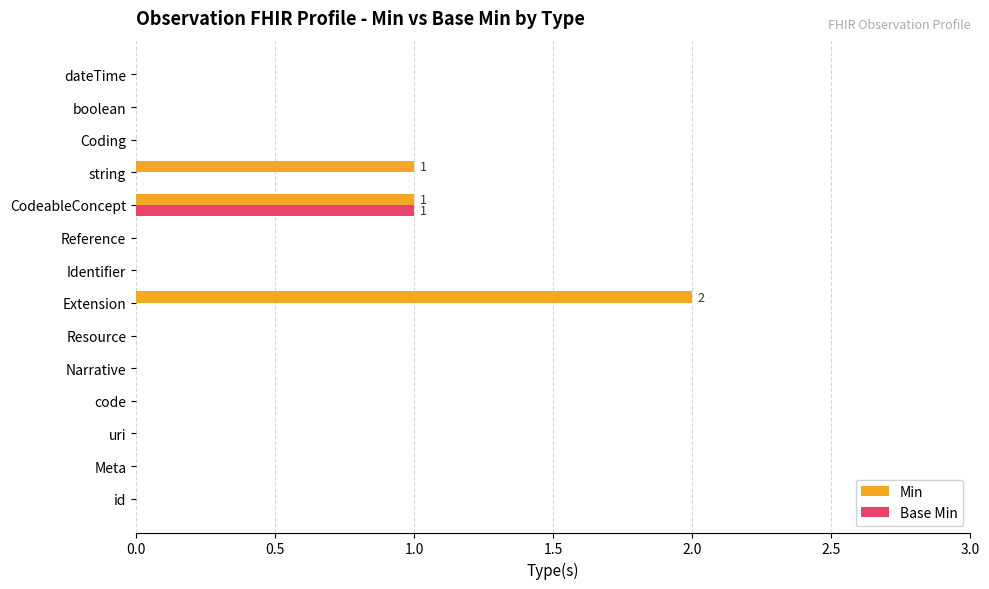

Is it true that Base Min equals 0 at code?

True